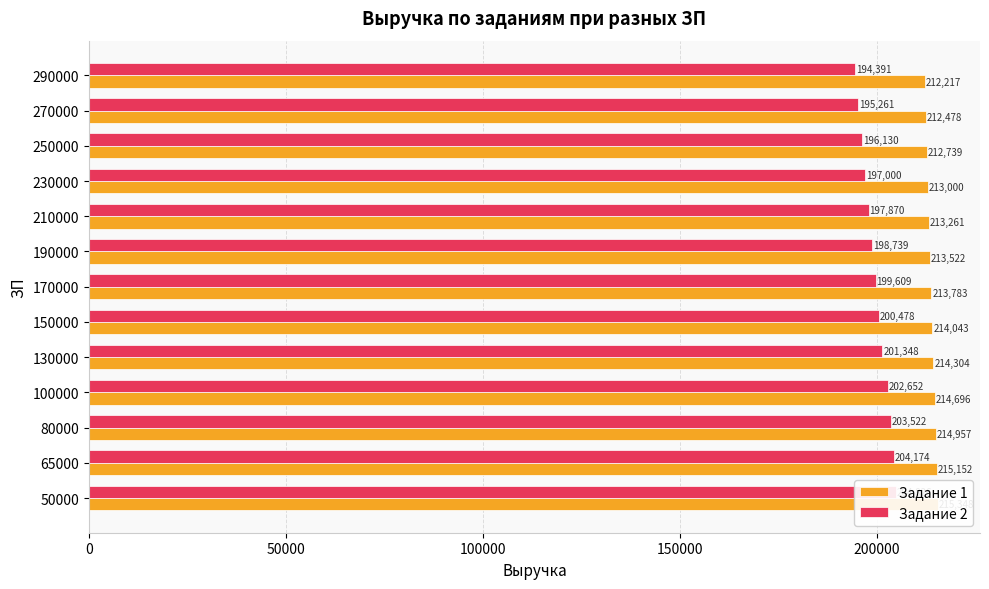

What is the difference between the maximum and second lowest values in the Задание 2 series?

9565.2